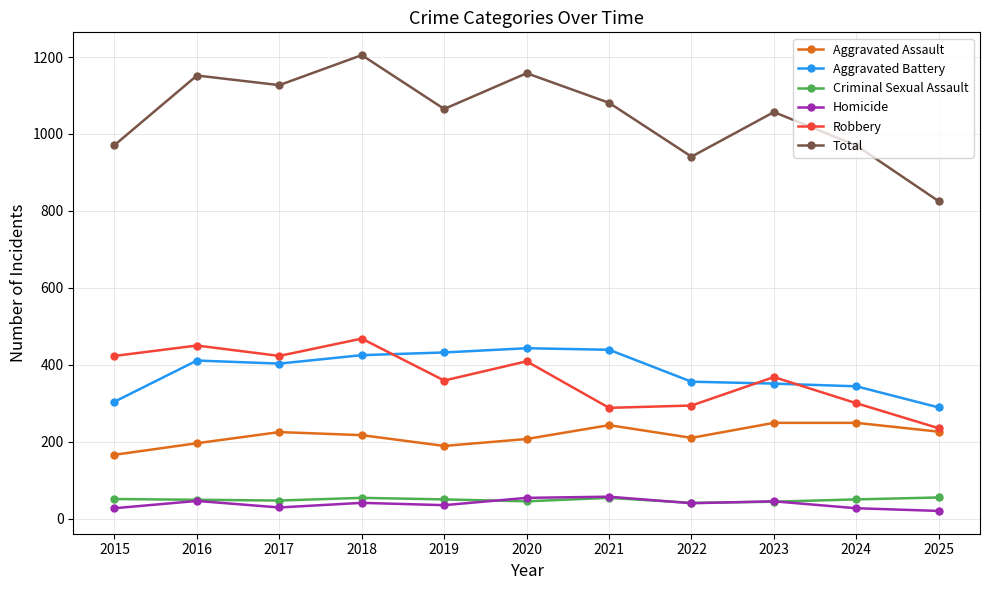

Count the number of categories in the chart.

11